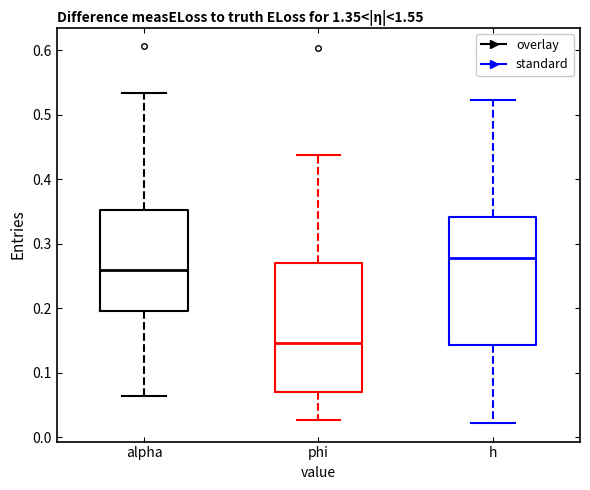

Where does the lower whisker of the box for phi end on the y-axis? The values are not printed on the chart, so give them approximately, as read against the axis.

0.03